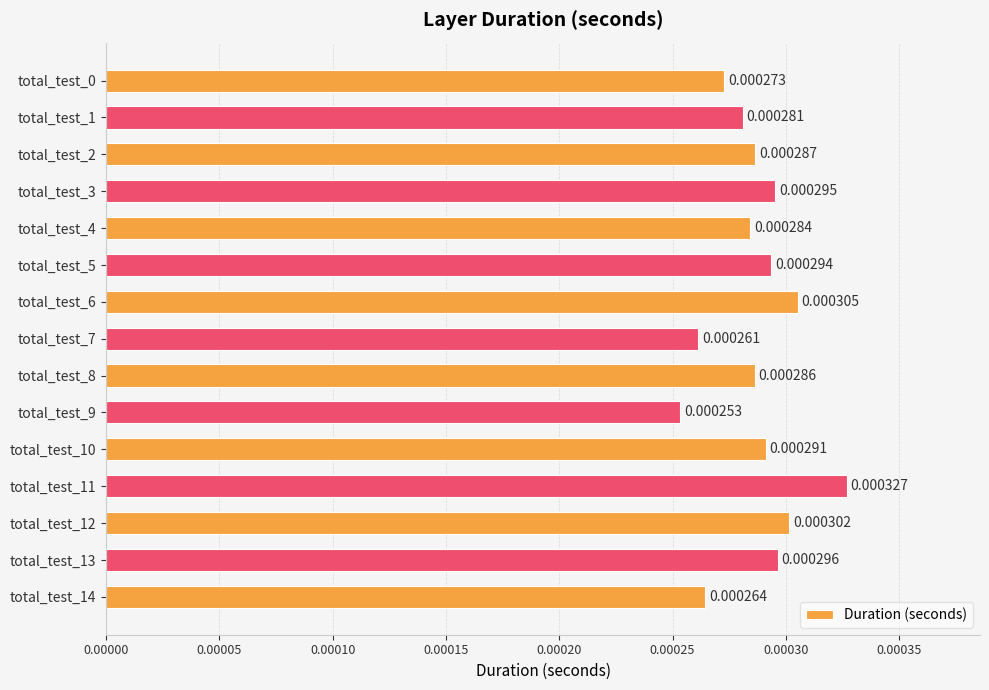

Which has a higher value, total_test_4 or total_test_11?

total_test_11